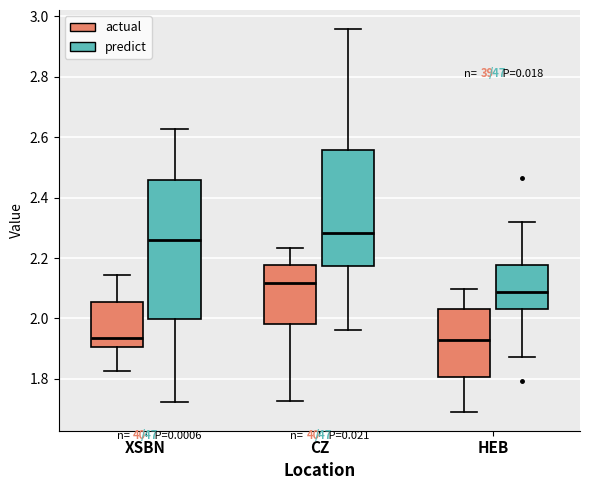

Reading left to right, transcribe this box plot: for each box, give where its median line is, the range the box spans, and where its two whiskers end, as read against the y-axis. The values are not printed on the chart, so give them approximately, as read against the axis.

XSBN (actual): median 1.94, box 1.90 to 2.06, whiskers 1.82 to 2.14
XSBN (predict): median 2.26, box 2.00 to 2.46, whiskers 1.72 to 2.62
CZ (actual): median 2.12, box 1.98 to 2.18, whiskers 1.72 to 2.24
CZ (predict): median 2.28, box 2.18 to 2.56, whiskers 1.96 to 2.96
HEB (actual): median 1.94, box 1.80 to 2.04, whiskers 1.70 to 2.10
HEB (predict): median 2.08, box 2.04 to 2.18, whiskers 1.88 to 2.32